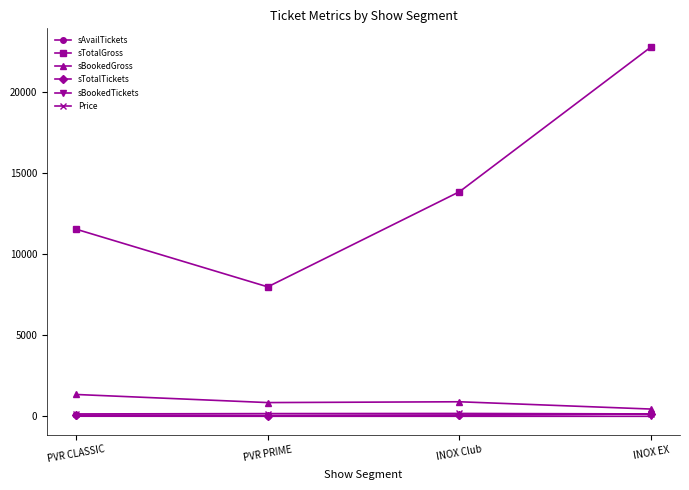

What is the difference between the sBookedGross values at PVR CLASSIC and INOX Club?

450